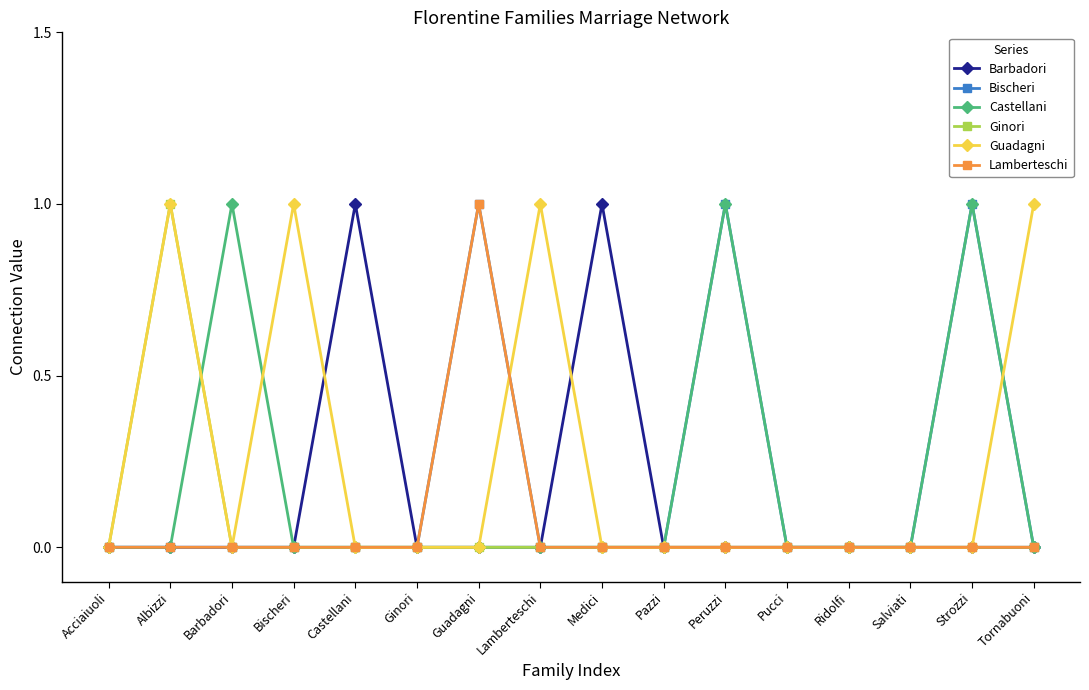

Which series changed the most between Barbadori and Peruzzi?

Bischeri